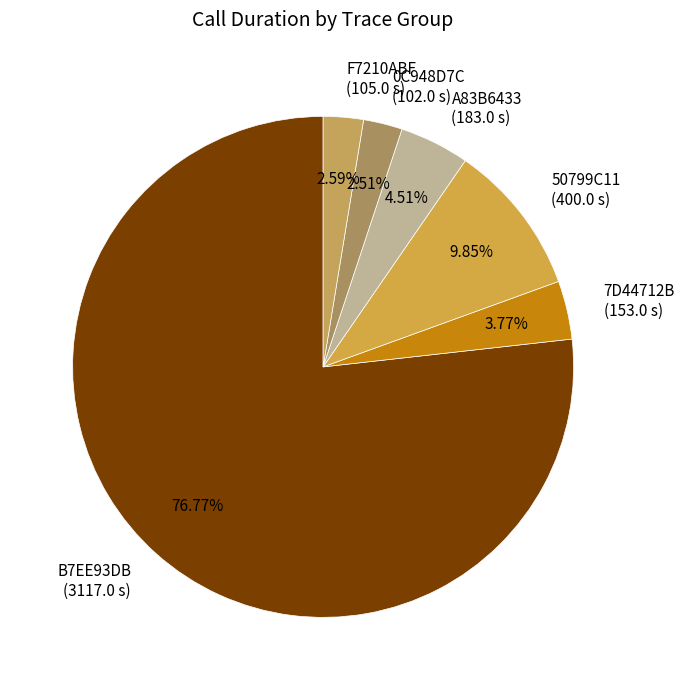

Is the sum of F7210ABF (105.0 s) and 7D44712B (153.0 s) greater than half?

No